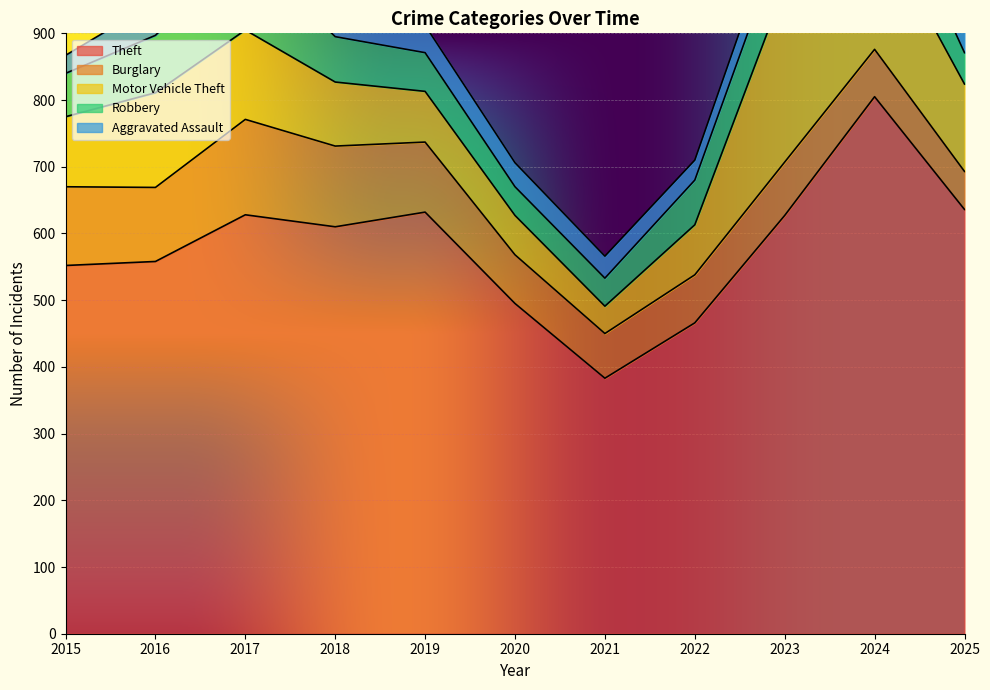

True or false: Theft and Robbery intersect in this chart.

False